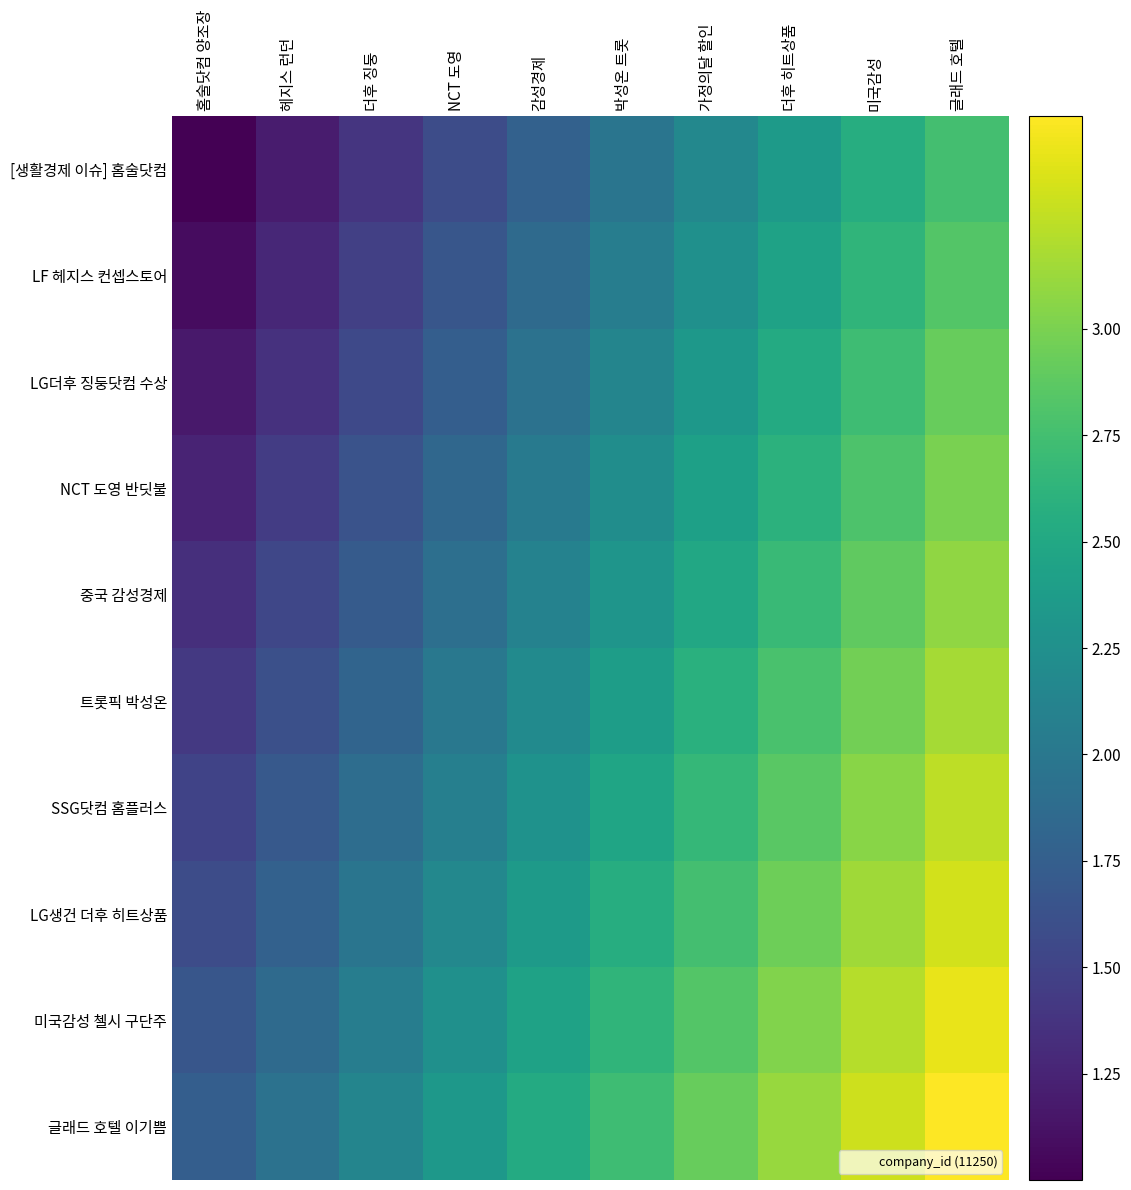

Reading left to right, extract all data points from this chart.

[생활경제 이슈] 홈술닷컴: 홈술닷컴 양조장=1.0	헤지스 런던=1.2	더후 징둥=1.4	NCT 도영=1.6	감성경제=1.8	박성온 트롯=2.0	가정의달 할인=2.2	더후 히트상품=2.4	미국감성=2.6	글래드 호텔=2.8
LF 헤지스 컨셉스토어: 홈술닷컴 양조장=1.1	헤지스 런던=1.3	더후 징둥=1.5	NCT 도영=1.7	감성경제=1.9	박성온 트롯=2.1	가정의달 할인=2.2	더후 히트상품=2.4	미국감성=2.6	글래드 호텔=2.8
LG더후 징둥닷컴 수상: 홈술닷컴 양조장=1.2	헤지스 런던=1.4	더후 징둥=1.6	NCT 도영=1.8	감성경제=1.9	박성온 트롯=2.1	가정의달 할인=2.3	더후 히트상품=2.5	미국감성=2.7	글래드 호텔=2.9
NCT 도영 반딧불: 홈술닷컴 양조장=1.2	헤지스 런던=1.4	더후 징둥=1.6	NCT 도영=1.8	감성경제=2.0	박성온 트롯=2.2	가정의달 할인=2.4	더후 히트상품=2.6	미국감성=2.8	글래드 호텔=3.0
중국 감성경제: 홈술닷컴 양조장=1.3	헤지스 런던=1.5	더후 징둥=1.7	NCT 도영=1.9	감성경제=2.1	박성온 트롯=2.3	가정의달 할인=2.5	더후 히트상품=2.7	미국감성=2.9	글래드 호텔=3.1
트롯픽 박성온: 홈술닷컴 양조장=1.4	헤지스 런던=1.6	더후 징둥=1.8	NCT 도영=2.0	감성경제=2.2	박성온 트롯=2.4	가정의달 할인=2.6	더후 히트상품=2.8	미국감성=3.0	글래드 호텔=3.2
SSG닷컴 홈플러스: 홈술닷컴 양조장=1.5	헤지스 런던=1.7	더후 징둥=1.9	NCT 도영=2.1	감성경제=2.3	박성온 트롯=2.5	가정의달 할인=2.7	더후 히트상품=2.9	미국감성=3.1	글래드 호텔=3.2
LG생건 더후 히트상품: 홈술닷컴 양조장=1.6	헤지스 런던=1.8	더후 징둥=2.0	NCT 도영=2.2	감성경제=2.4	박성온 트롯=2.6	가정의달 할인=2.8	더후 히트상품=2.9	미국감성=3.1	글래드 호텔=3.3
미국감성 첼시 구단주: 홈술닷컴 양조장=1.7	헤지스 런던=1.9	더후 징둥=2.1	NCT 도영=2.2	감성경제=2.4	박성온 트롯=2.6	가정의달 할인=2.8	더후 히트상품=3.0	미국감성=3.2	글래드 호텔=3.4
글래드 호텔 이기쁨: 홈술닷컴 양조장=1.8	헤지스 런던=1.9	더후 징둥=2.1	NCT 도영=2.3	감성경제=2.5	박성온 트롯=2.7	가정의달 할인=2.9	더후 히트상품=3.1	미국감성=3.3	글래드 호텔=3.5